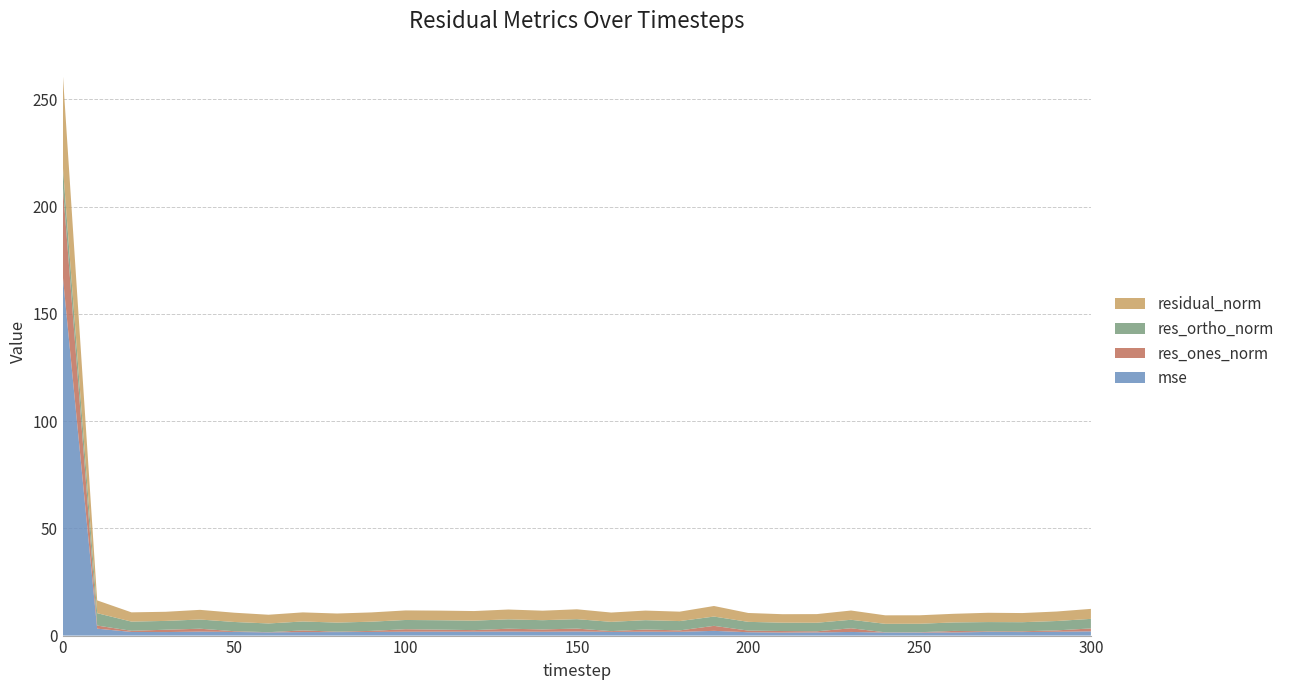

Reading right to left, list all the values displayed in this chart.

mse: 2.0	1.8	1.6	1.7	1.5	1.4	1.4	1.7	1.5	1.4	1.6	2.2	1.8	1.8	1.7	1.9	1.8	1.9	1.8	1.8	1.8	1.7	1.6	1.6	1.5	1.7	1.8	1.6	1.7	3.2	167.1
res_ones_norm: 1.4	0.6	0.3	0.3	0.7	0.1	0.1	1.7	0.5	0.7	0.8	2.3	0.7	1.0	0.4	1.3	1.1	1.3	0.7	0.9	1.2	0.5	0.2	0.8	0.1	0.3	1.4	1.1	0.5	1.4	41.8
res_ortho_norm: 4.5	4.4	4.2	4.3	4.0	3.9	4.0	4.0	4.0	3.9	4.1	4.3	4.3	4.4	4.3	4.4	4.3	4.4	4.4	4.4	4.3	4.3	4.2	4.2	4.1	4.3	4.3	4.1	4.3	5.8	9.4
residual_norm: 4.7	4.4	4.3	4.3	4.0	4.0	4.0	4.3	4.0	4.0	4.1	4.9	4.4	4.5	4.3	4.6	4.4	4.6	4.5	4.5	4.5	4.3	4.2	4.2	4.1	4.3	4.5	4.3	4.3	6.0	42.9